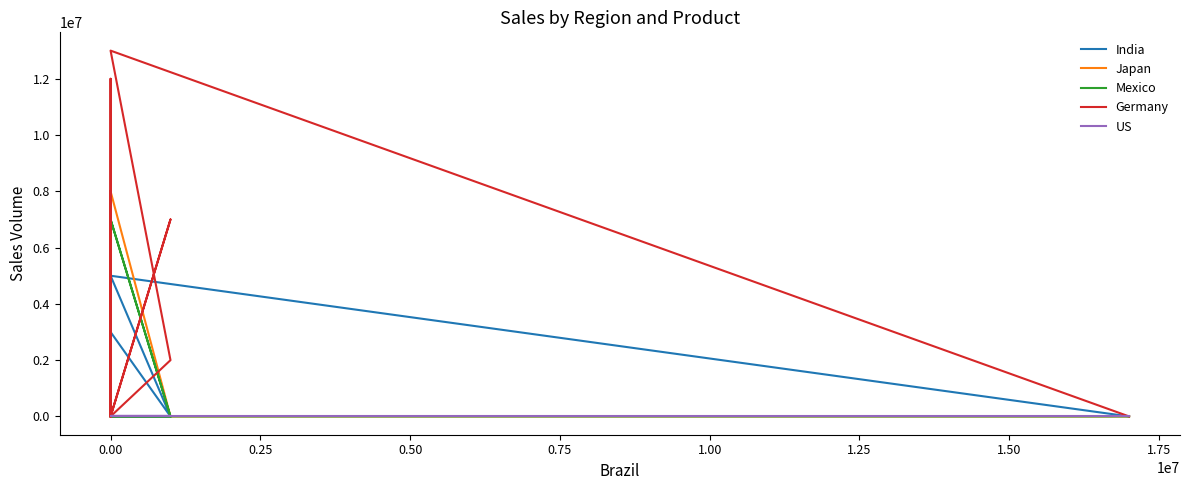

What is the average value of the Germany series?

3750000